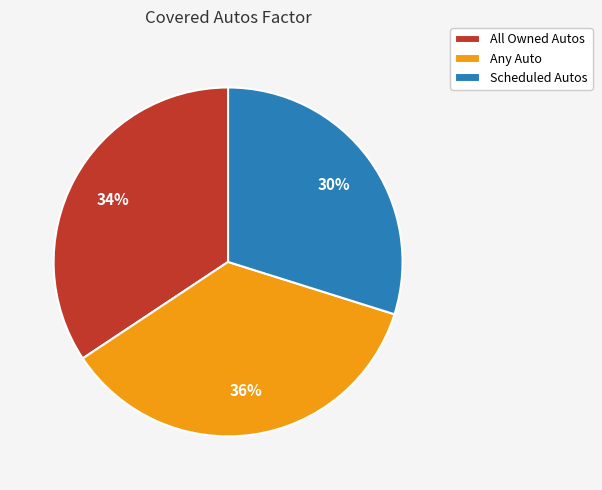

To the nearest percent, what portion does All Owned Autos represent?

34%